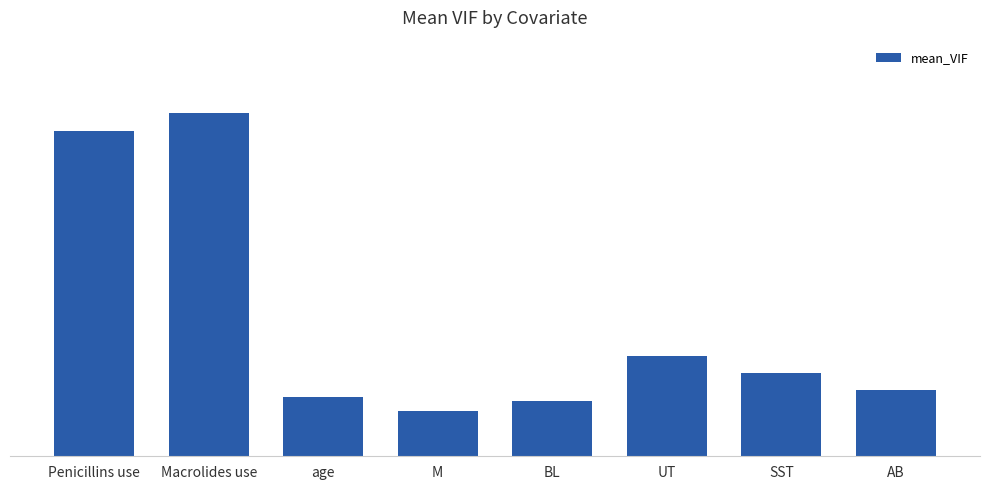

How many data points are above 2?

4